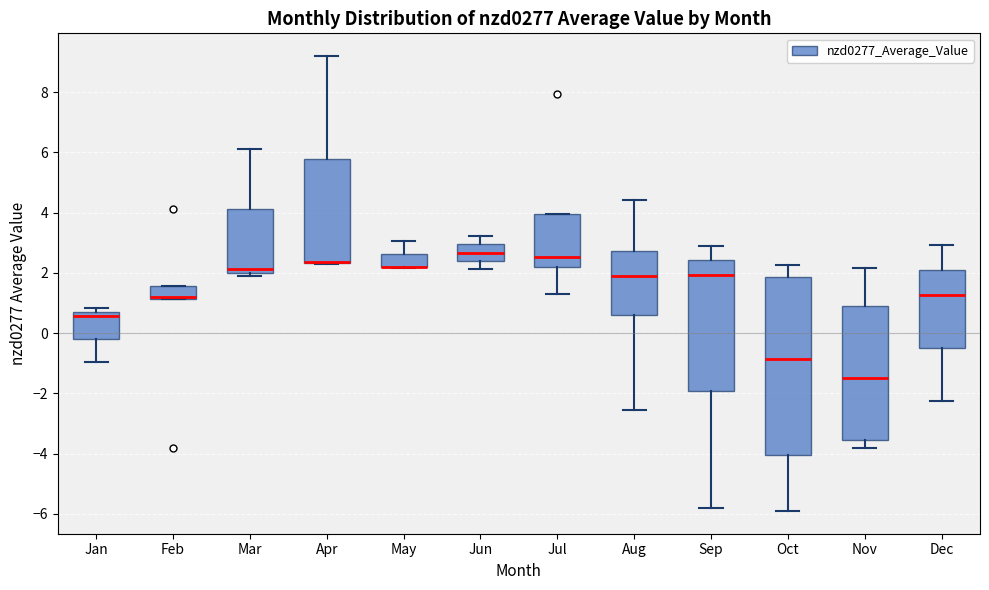

Comparing the boxes themselves (not the whiskers), which one is the tallest?

Oct